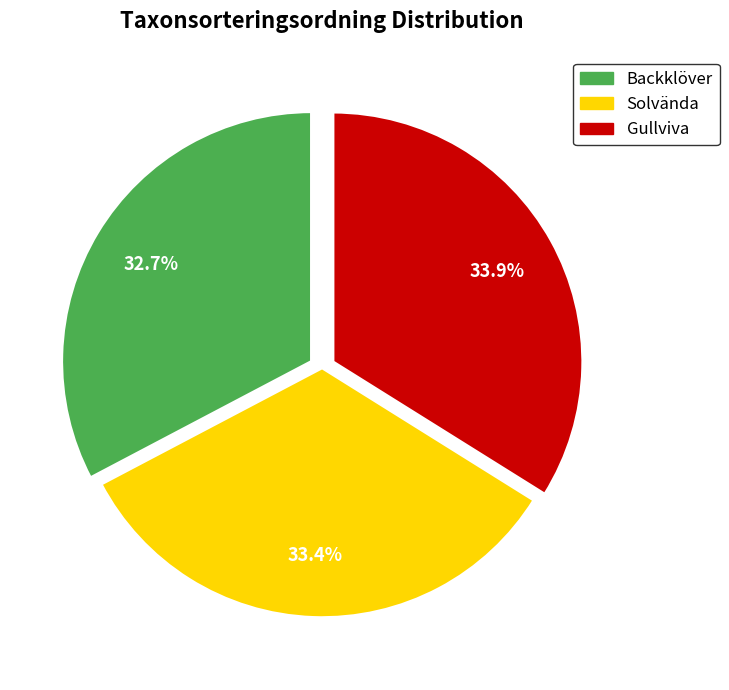

What is the ratio of the value at Solvända to the value at Backklöver?

1.0